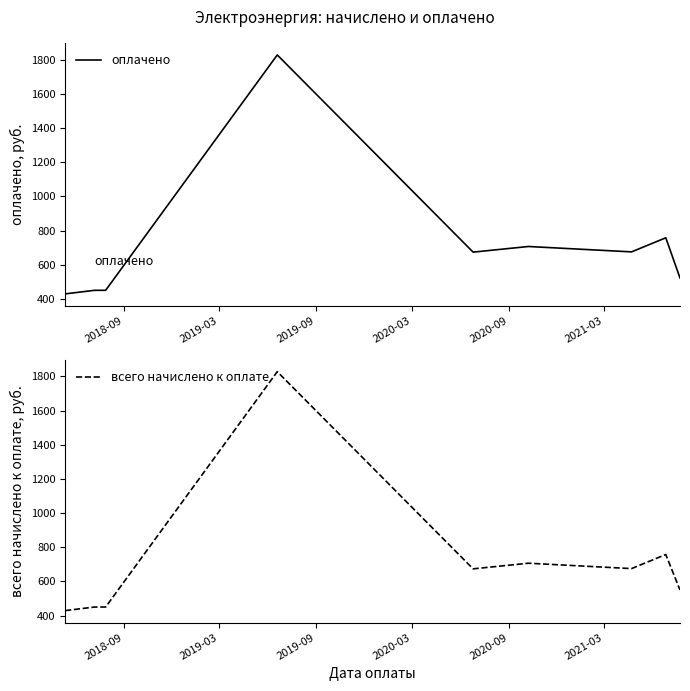

How many lines are shown in the chart?

2